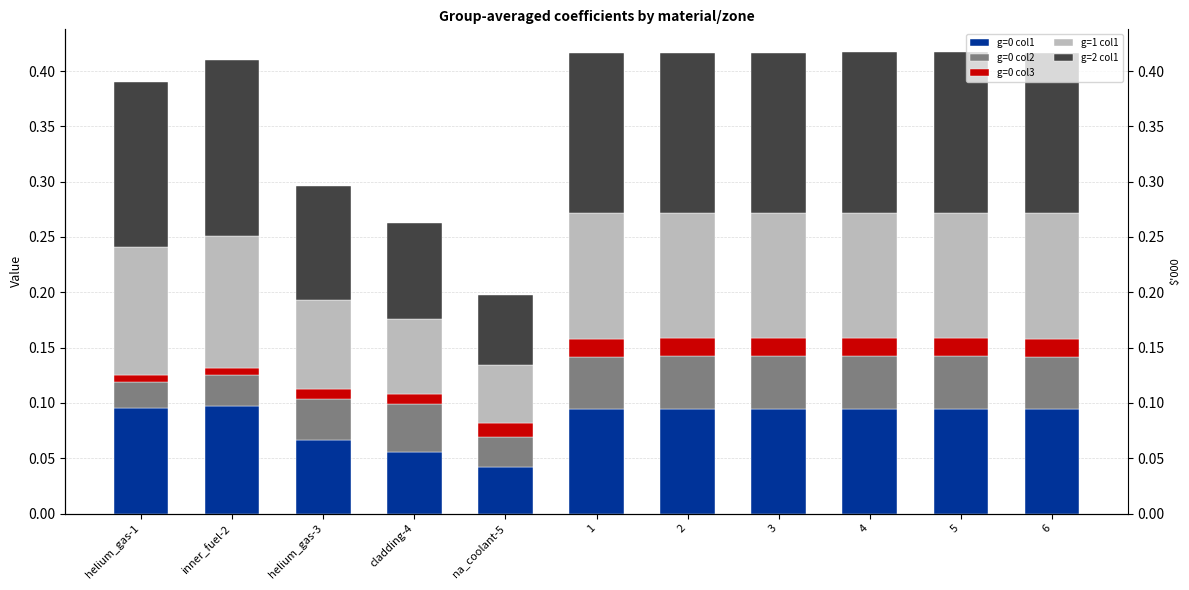

What position from the right is 2?

5